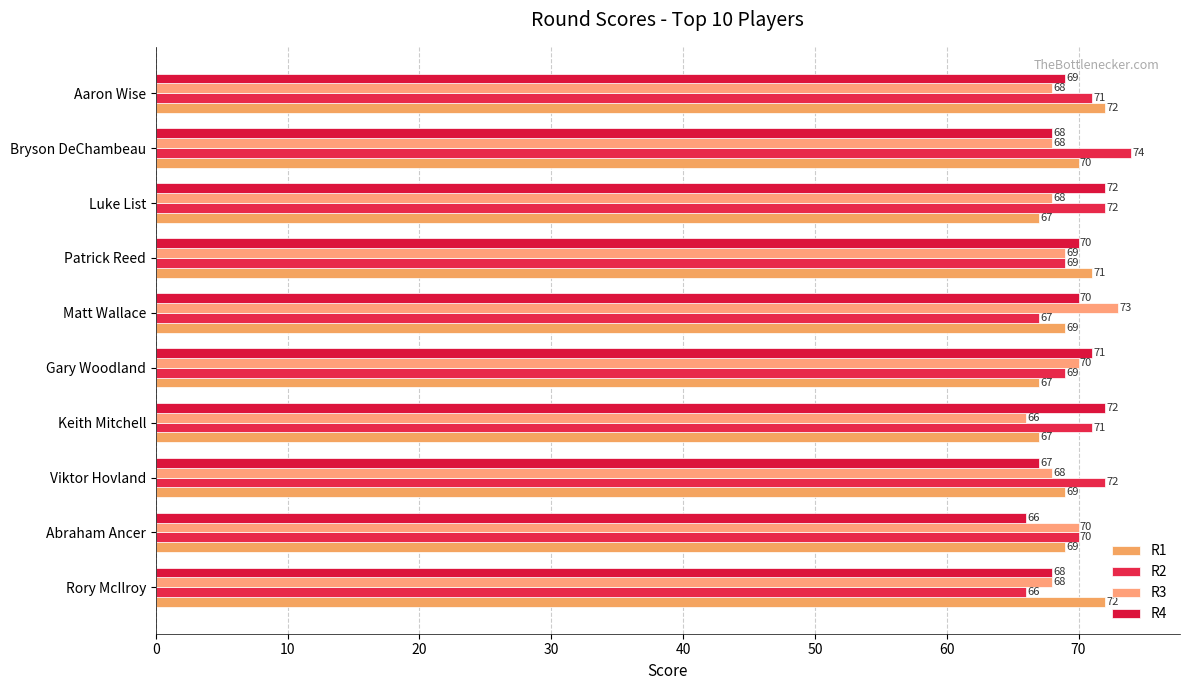

What is the difference between the second highest and minimum values in the R2 series?

6